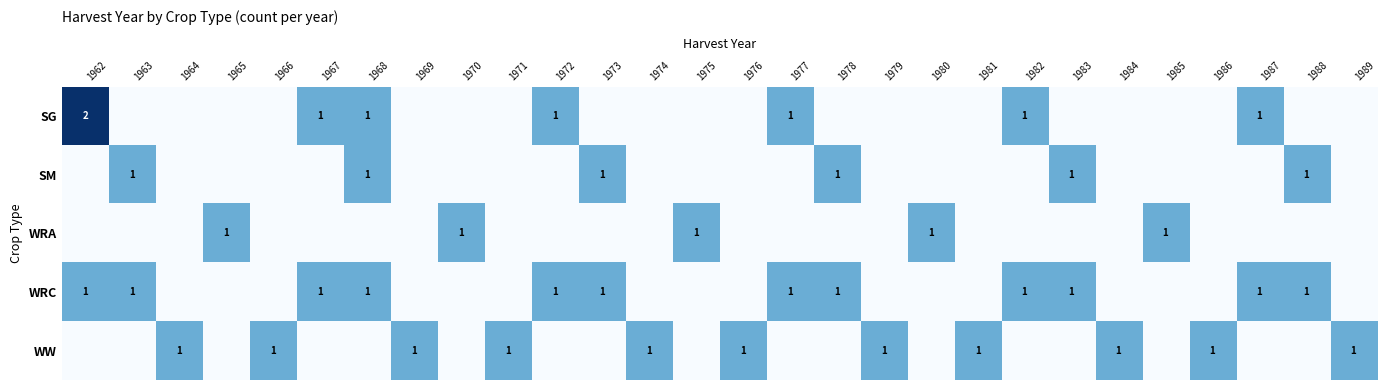

True or false: WRA has a value of 1 at 1965.

True